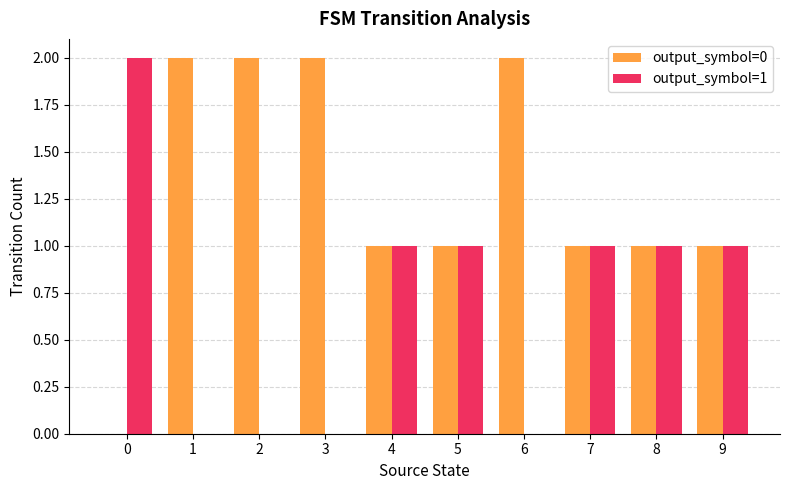

Reading left to right, list all the values displayed in this chart.

output_symbol=0: 0=0	1=2	2=2	3=2	4=1	5=1	6=2	7=1	8=1	9=1
output_symbol=1: 0=2	1=0	2=0	3=0	4=1	5=1	6=0	7=1	8=1	9=1